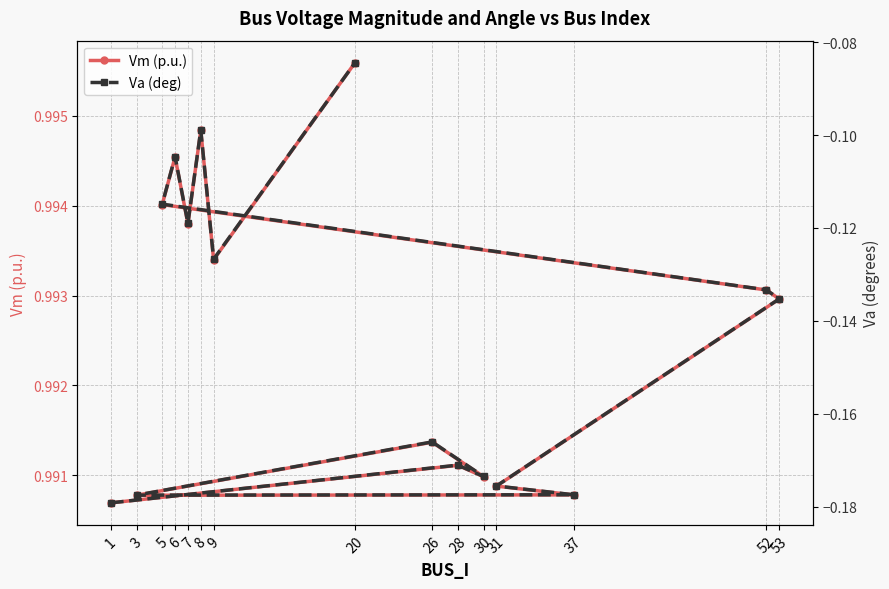

What is the sum of all Vm (p.u.) values?

14.9